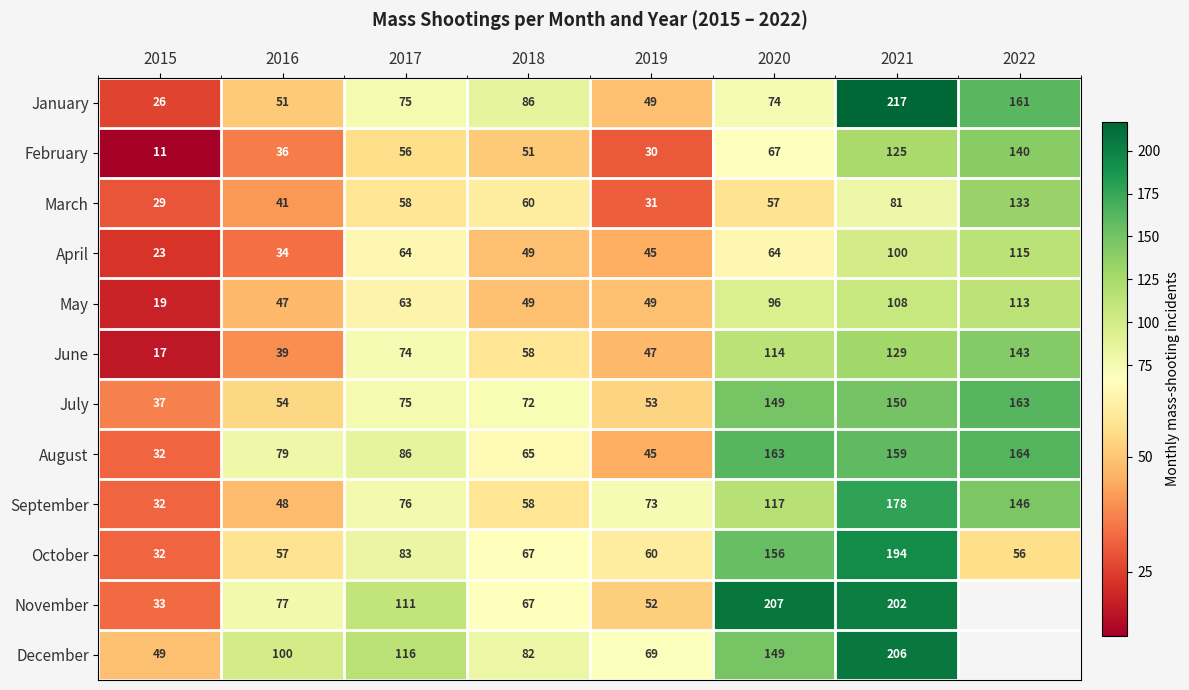

Which series changed the most between 2018 and 2020?

November